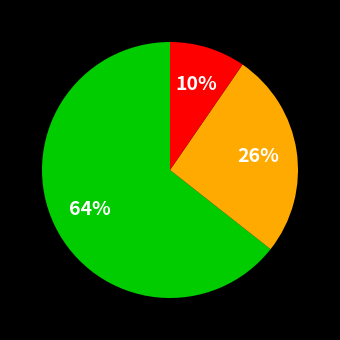

How many segments does this pie chart have?

3